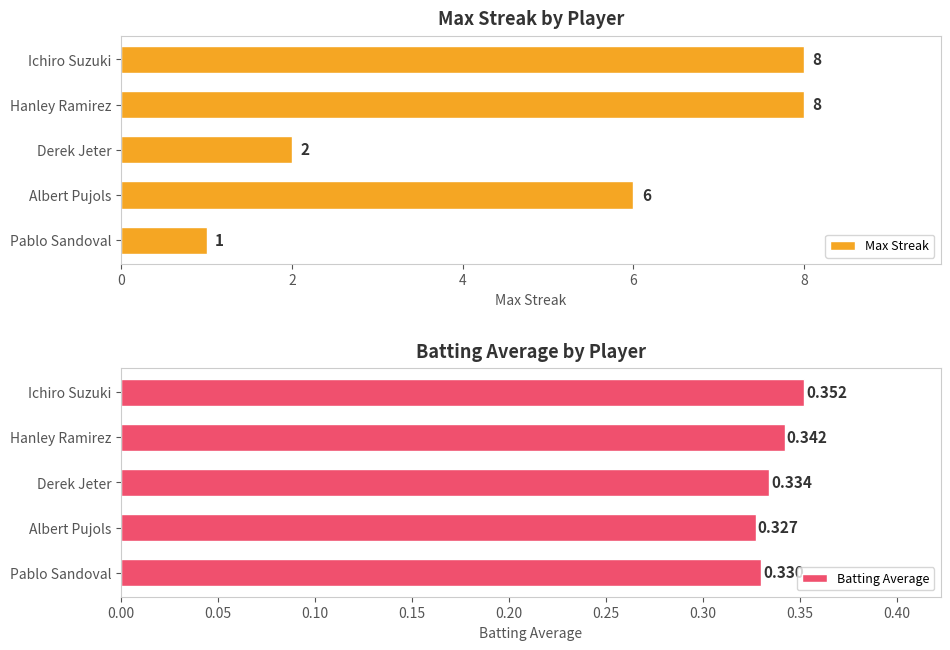

Which series has the largest total across all categories?

Max Streak